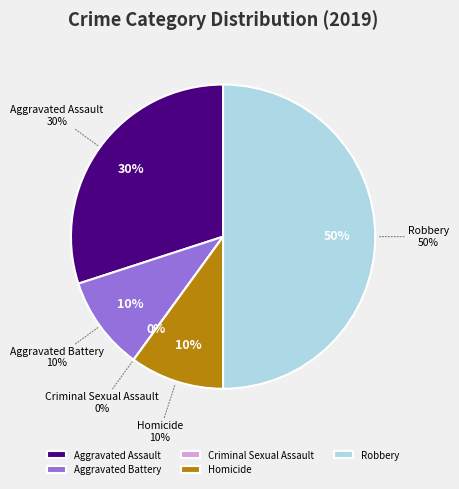

What portion of the pie excludes Robbery?

50.0%